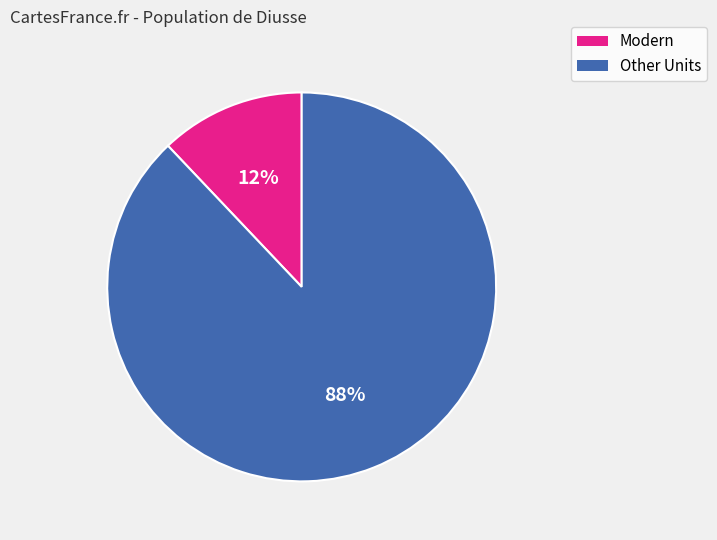

Is there any slice that represents more than half of the pie?

Yes